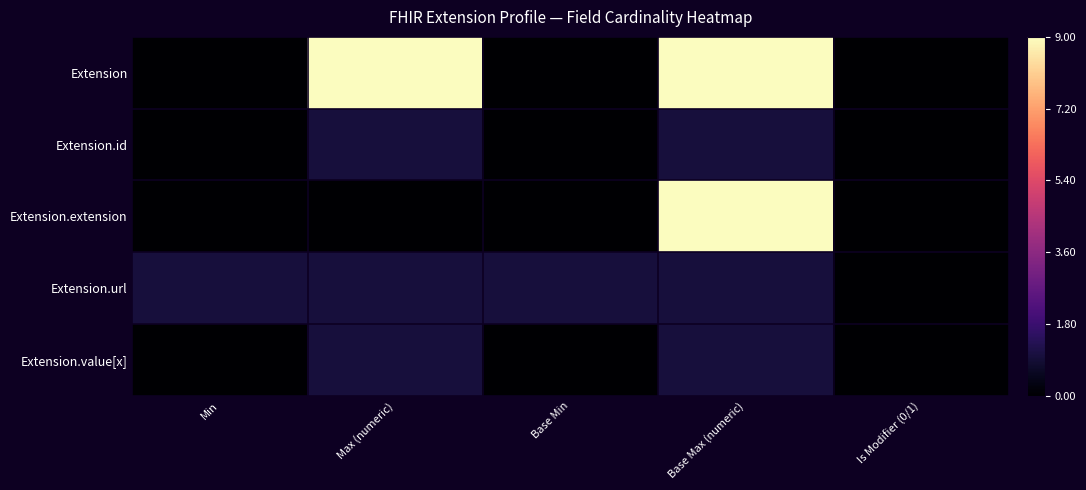

Which series changed the most between Max (numeric) and Base Max (numeric)?

Extension.extension